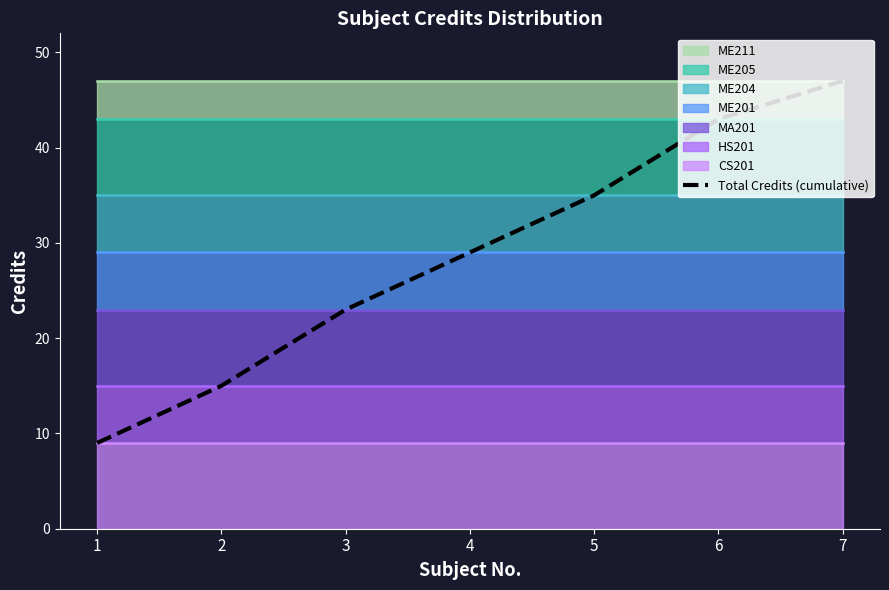

What is the ratio of the value at 1 to the value at 5?

0.3